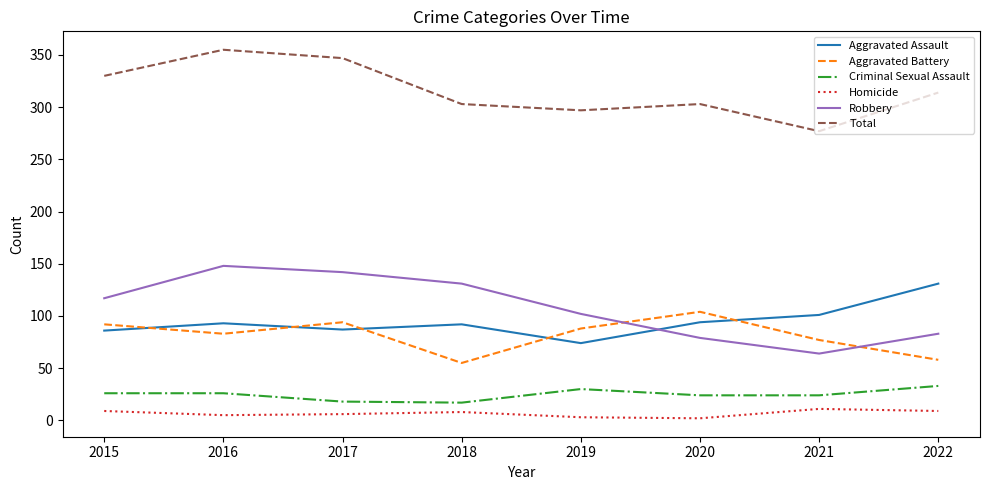

The Aggravated Battery series shows 83 at 2016. True or false?

True